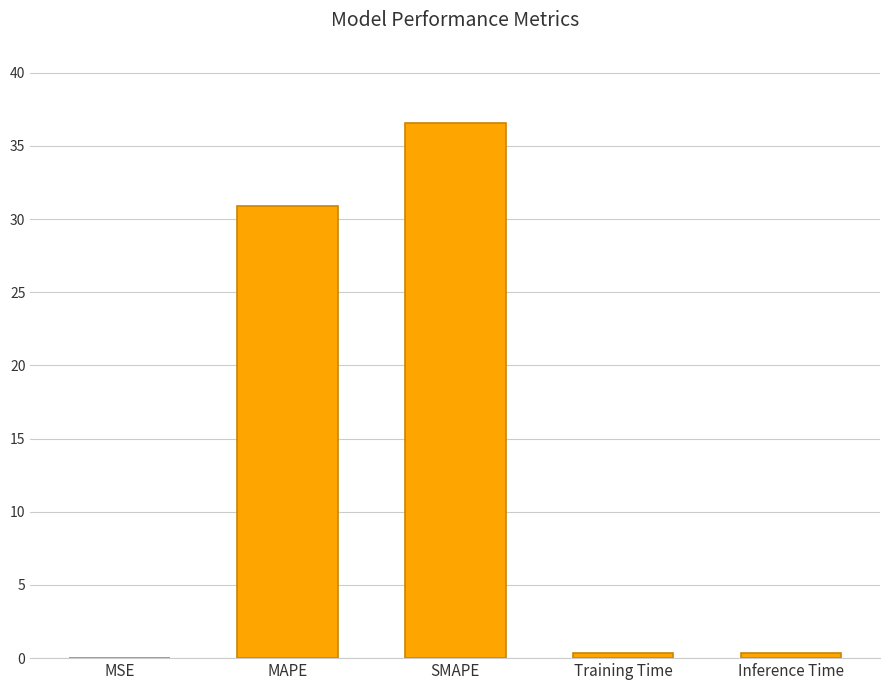

Count the number of categories in the chart.

5